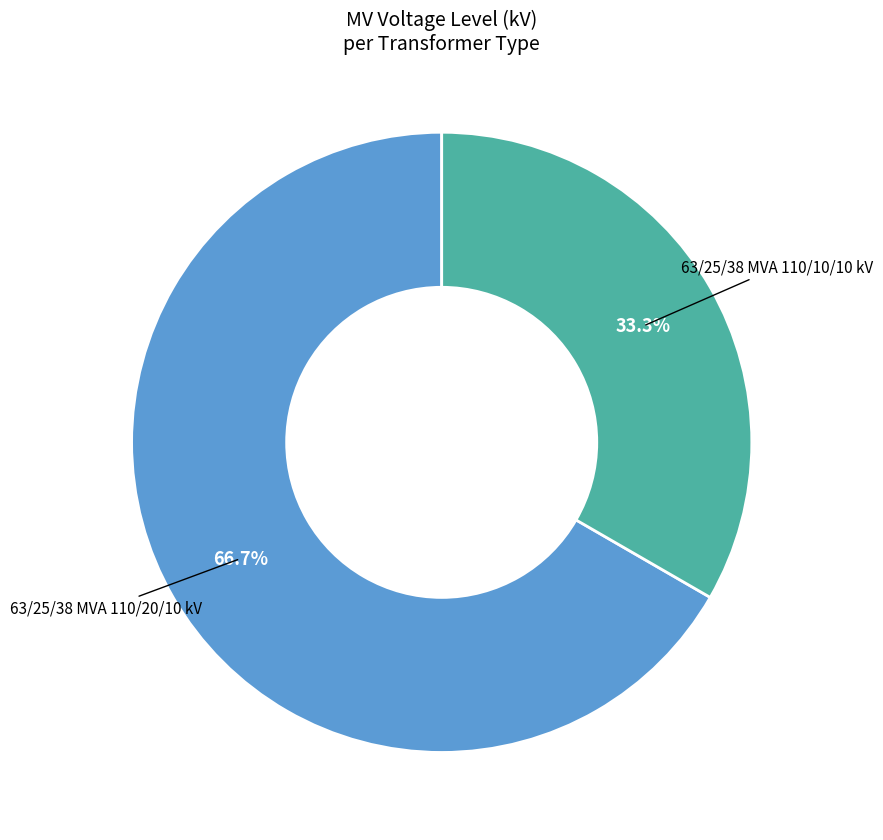

Does any single category account for the majority?

Yes